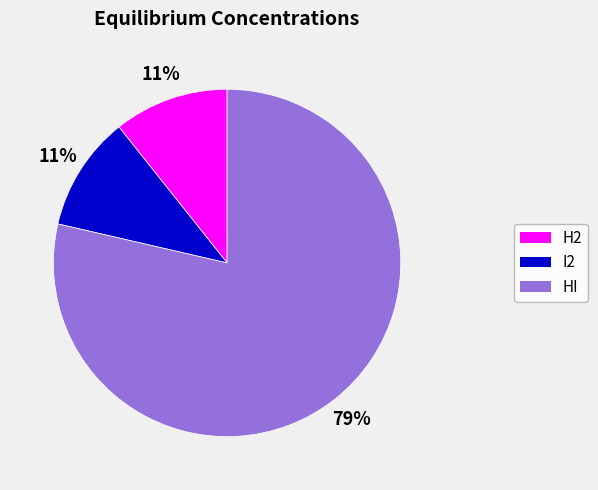

Does I2 account for over 50% of the chart?

No